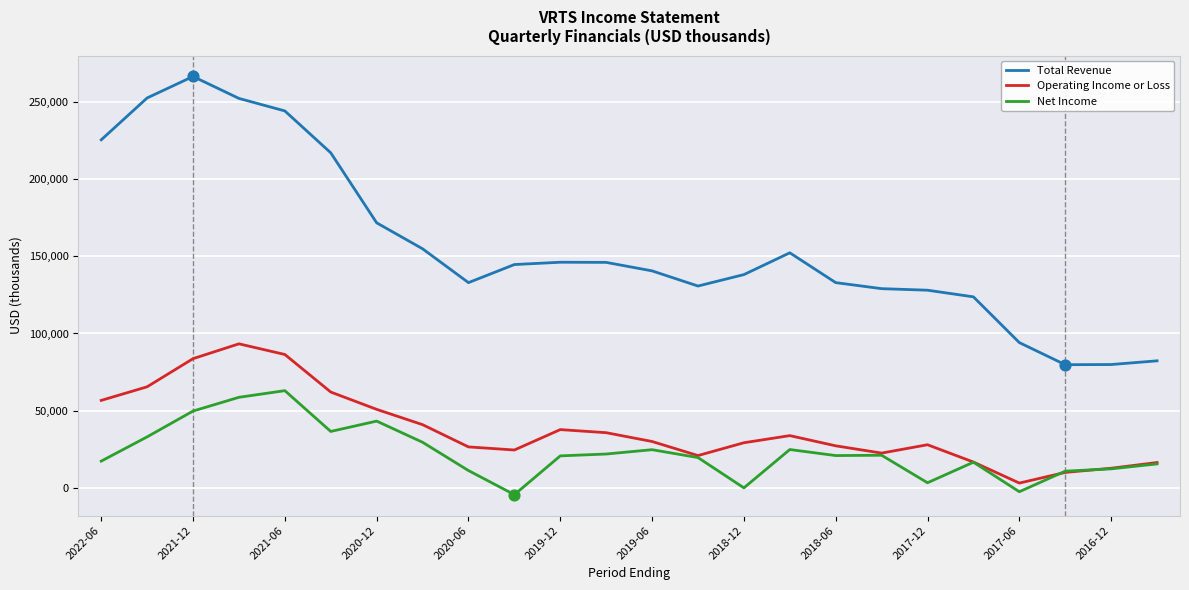

Which series has the largest total across all categories?

Total Revenue